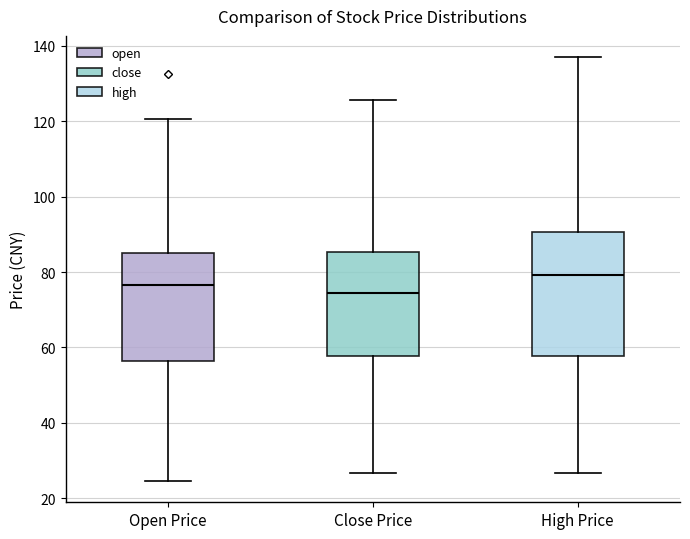

Where is the upper edge of the box for Open Price on the y-axis? The values are not printed on the chart, so give them approximately, as read against the axis.

86